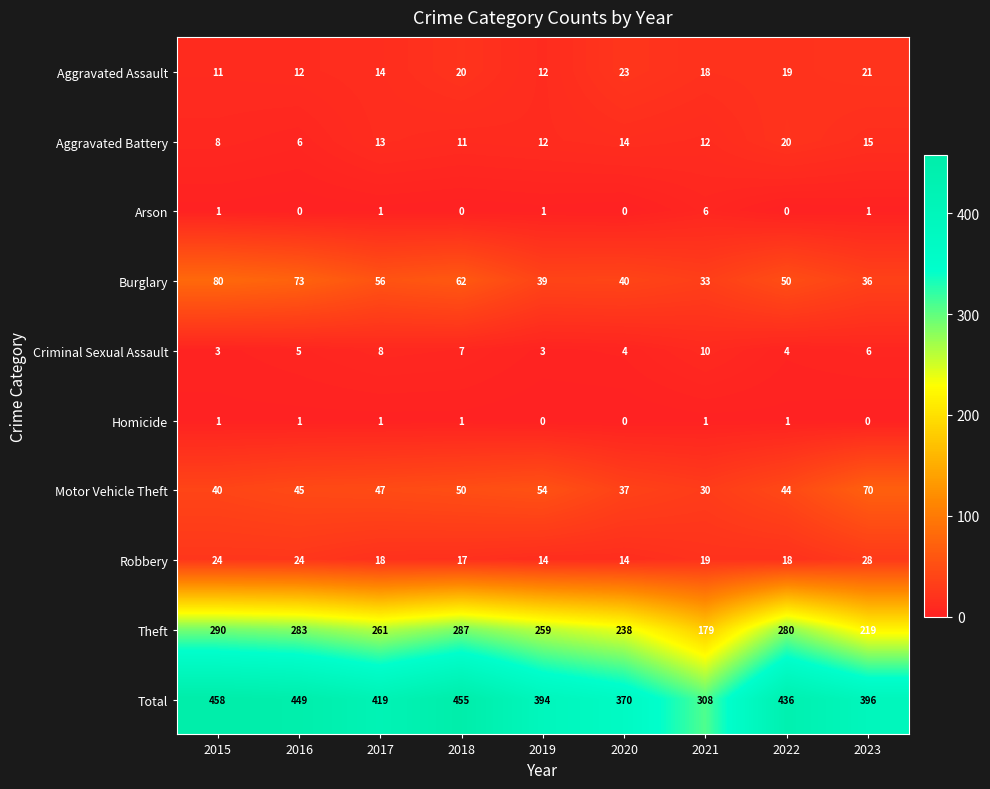

The Burglary series shows 33 at 2016. True or false?

False